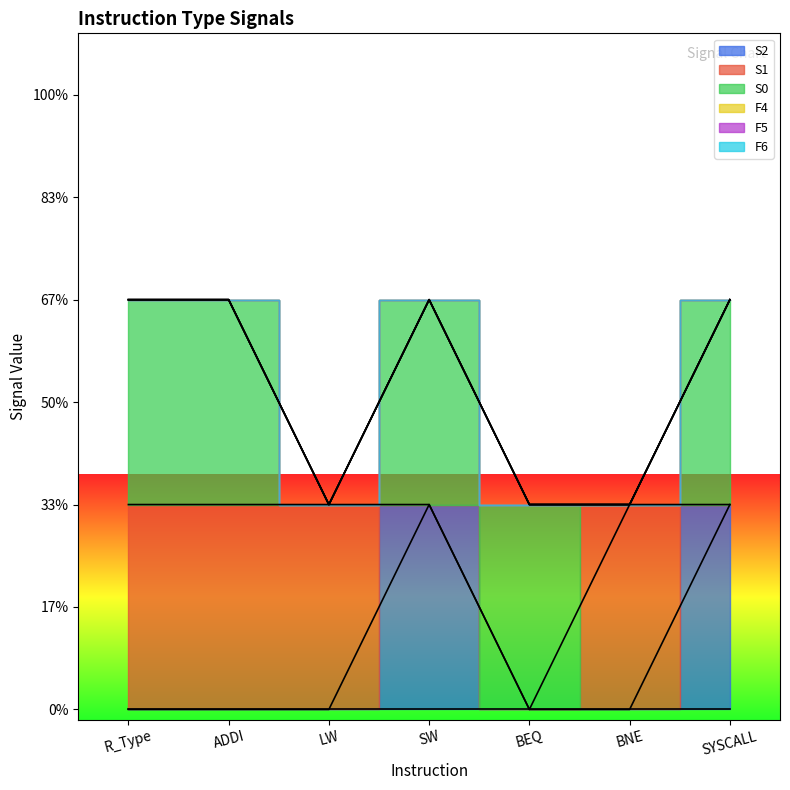

True or false: S2 and F5 intersect in this chart.

False